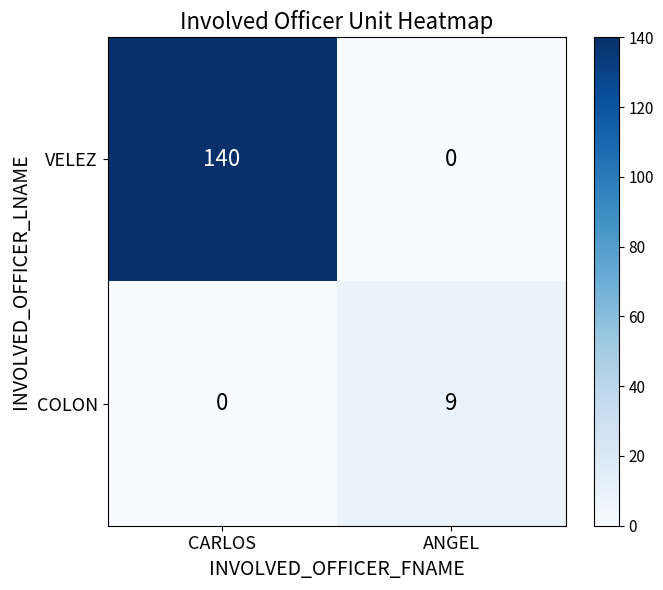

How many data points in COLON are less than 9?

1